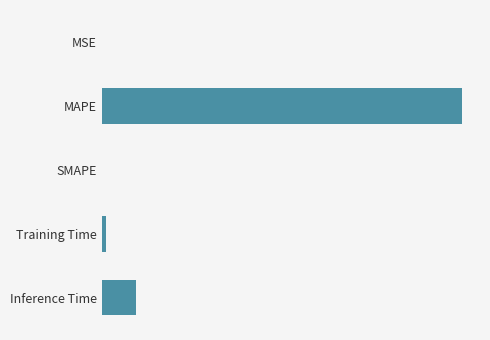

Are the bars horizontal?

Yes